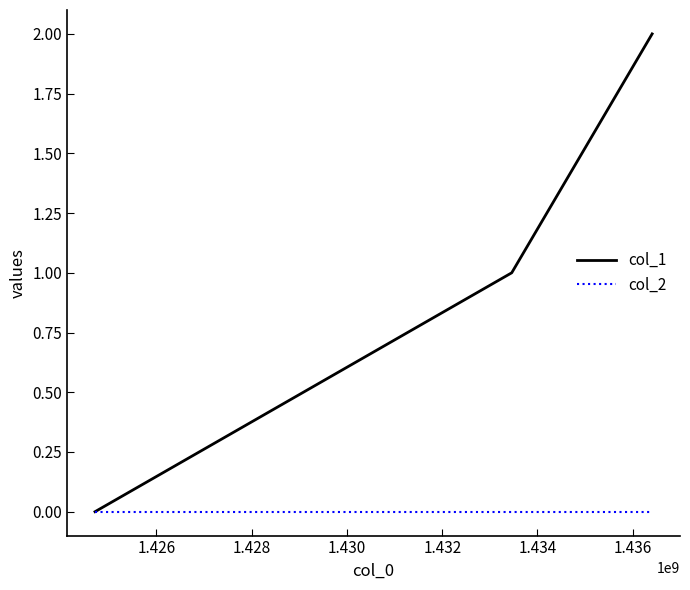

Which series has the largest total across all categories?

col_1